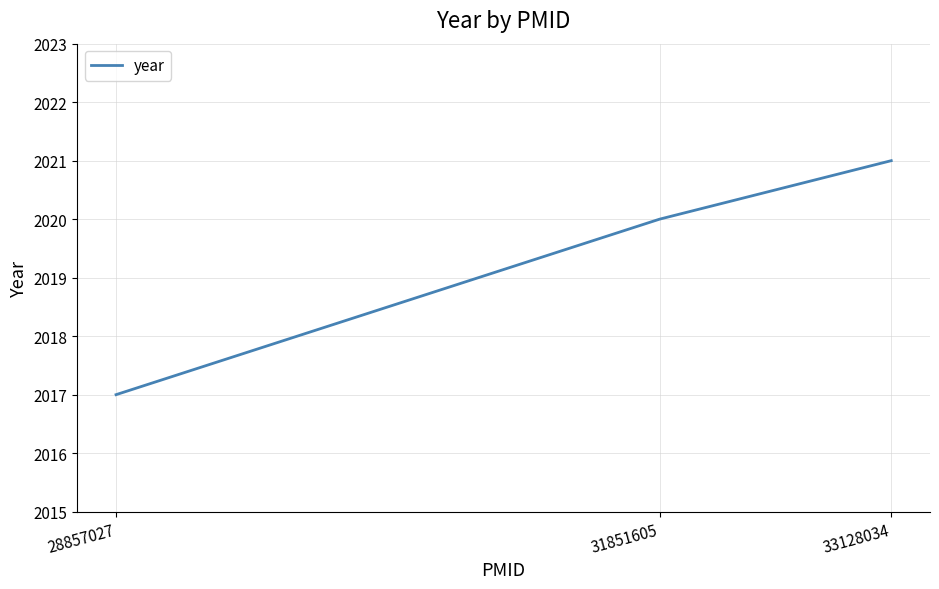

List the labels in order of value, smallest first.

28857027, 31851605, 33128034